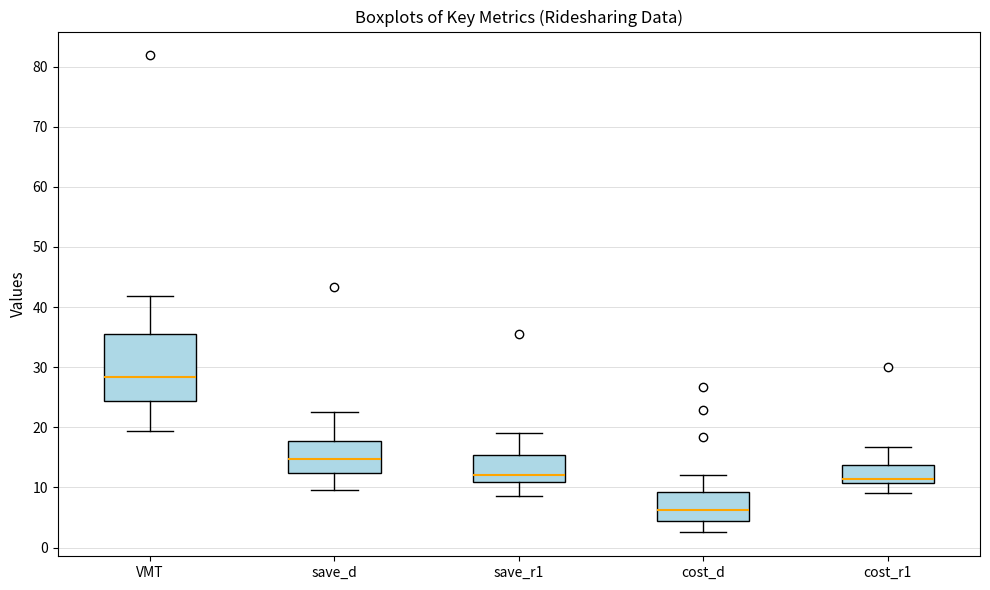

Which box's median line is the highest?

VMT